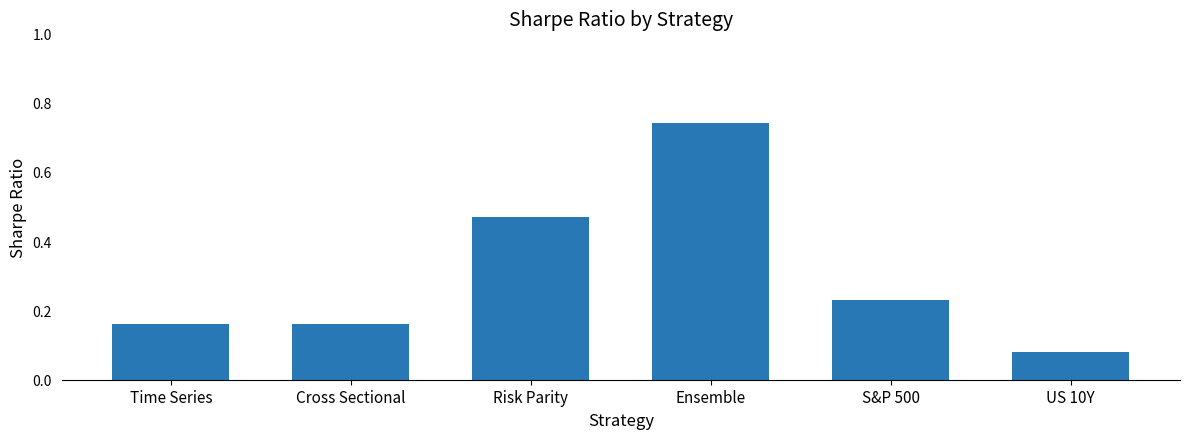

What is the label of the 5th bar from the right?

Cross Sectional